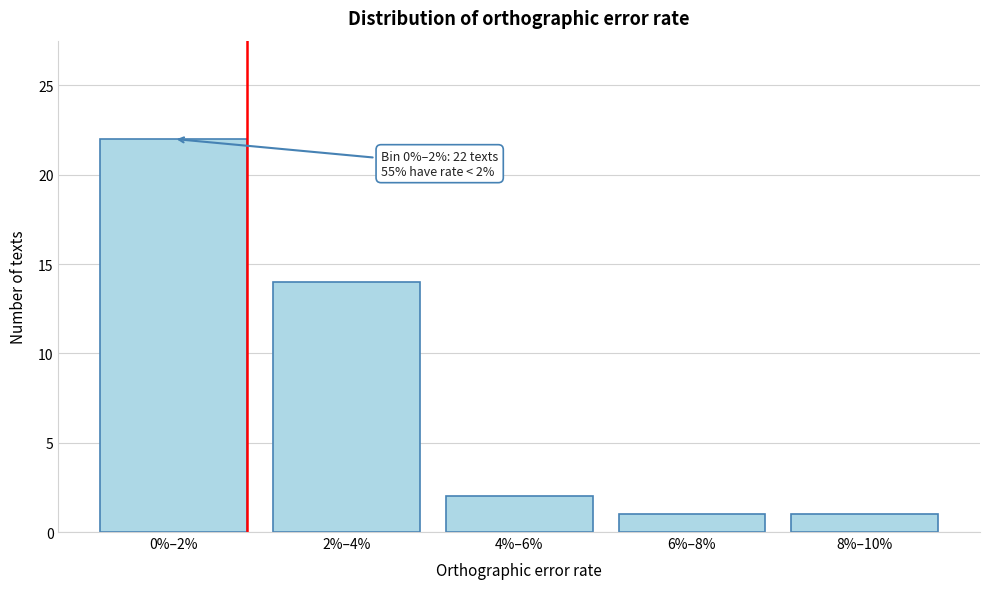

Reading left to right, what are all the values shown in this chart?

22	14	2	1	1